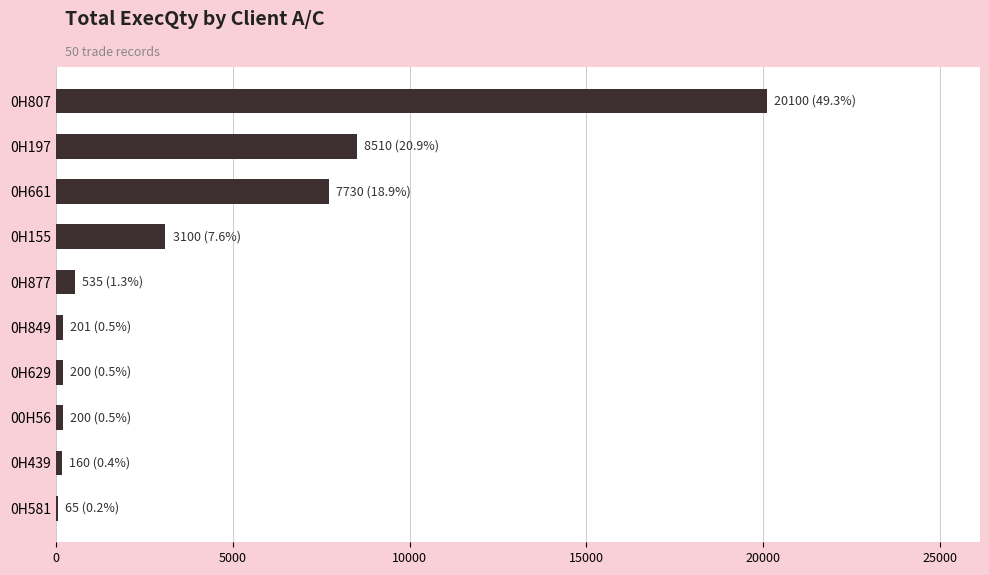

The value at 0H155 is 3100. True or false?

True